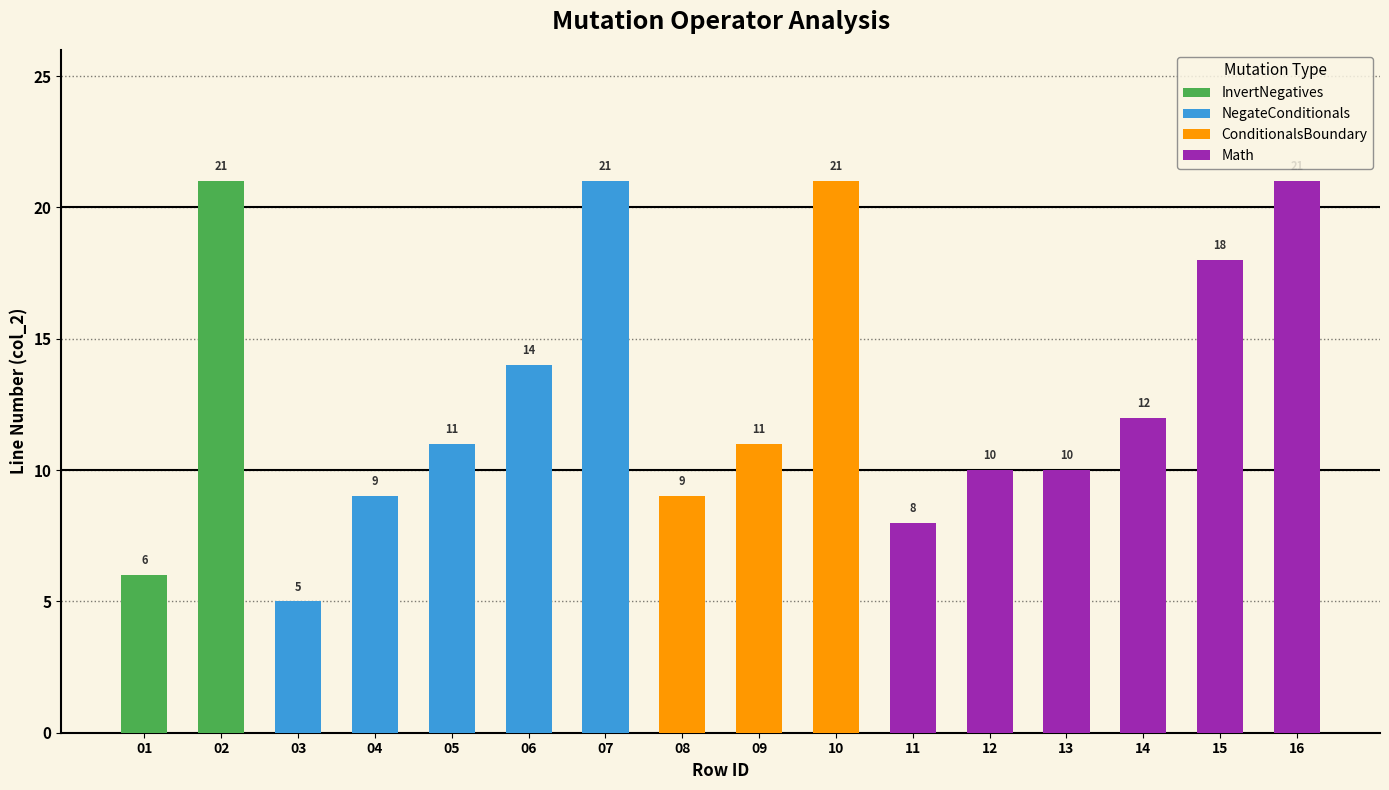

Where is the data nearest to the value 13?

5